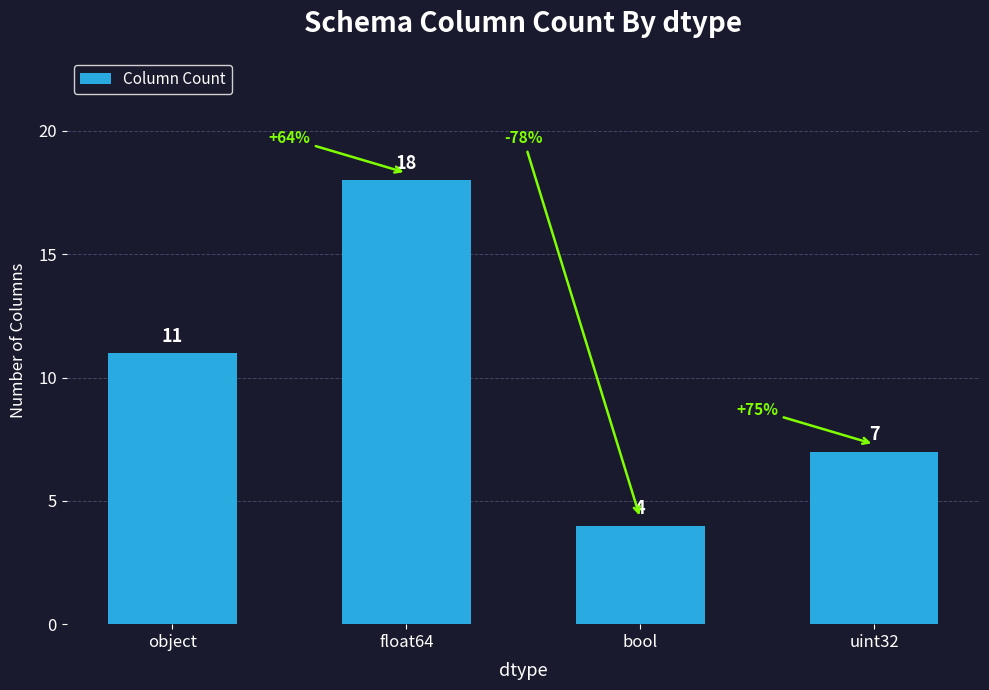

How many data points are less than 11?

2